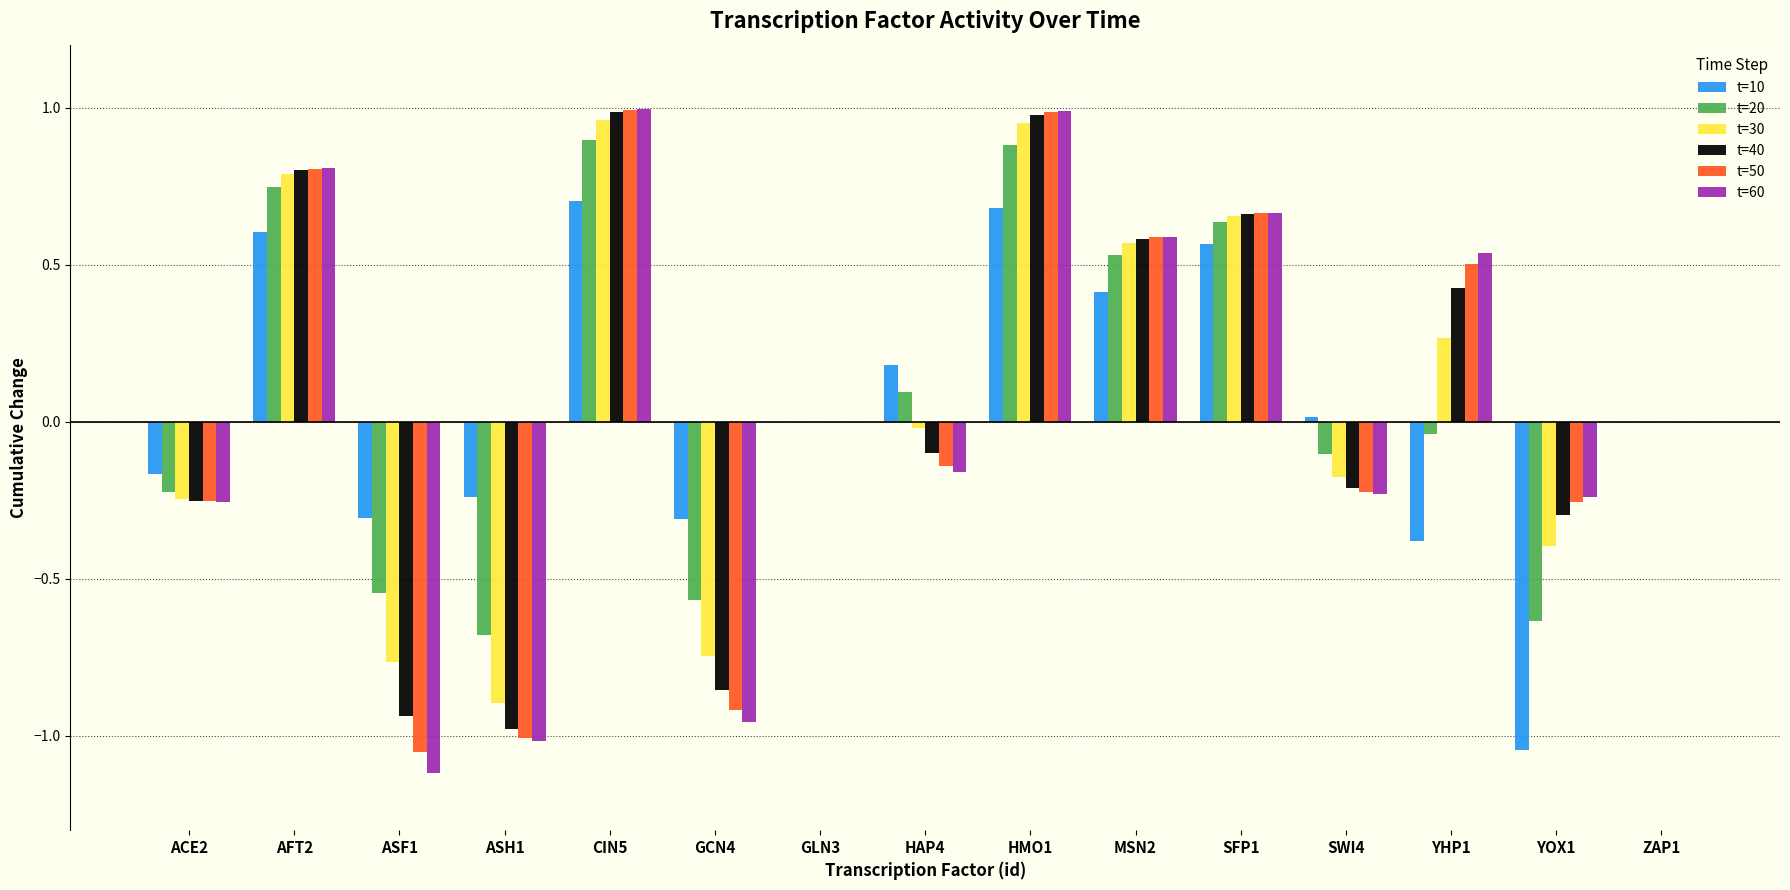

The value of t=50 at GLN3 is 0.0. True or false?

True